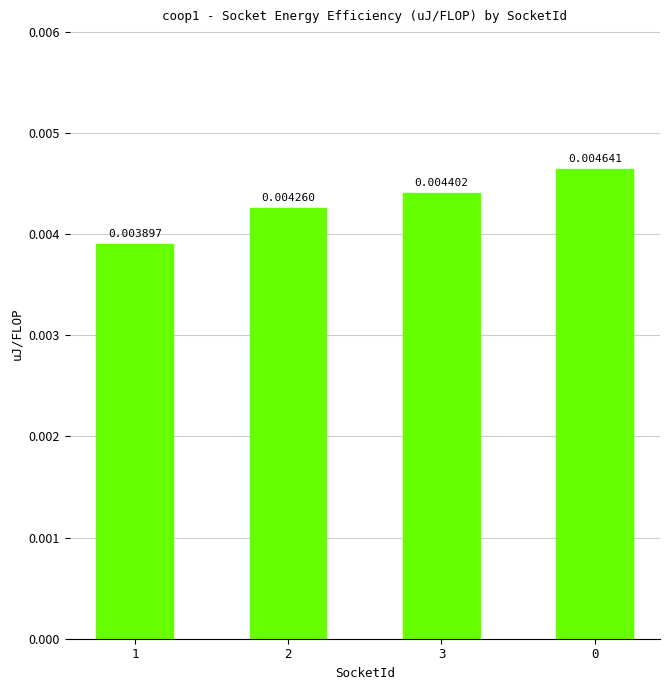

Count the values in the range 0 to 1.

4